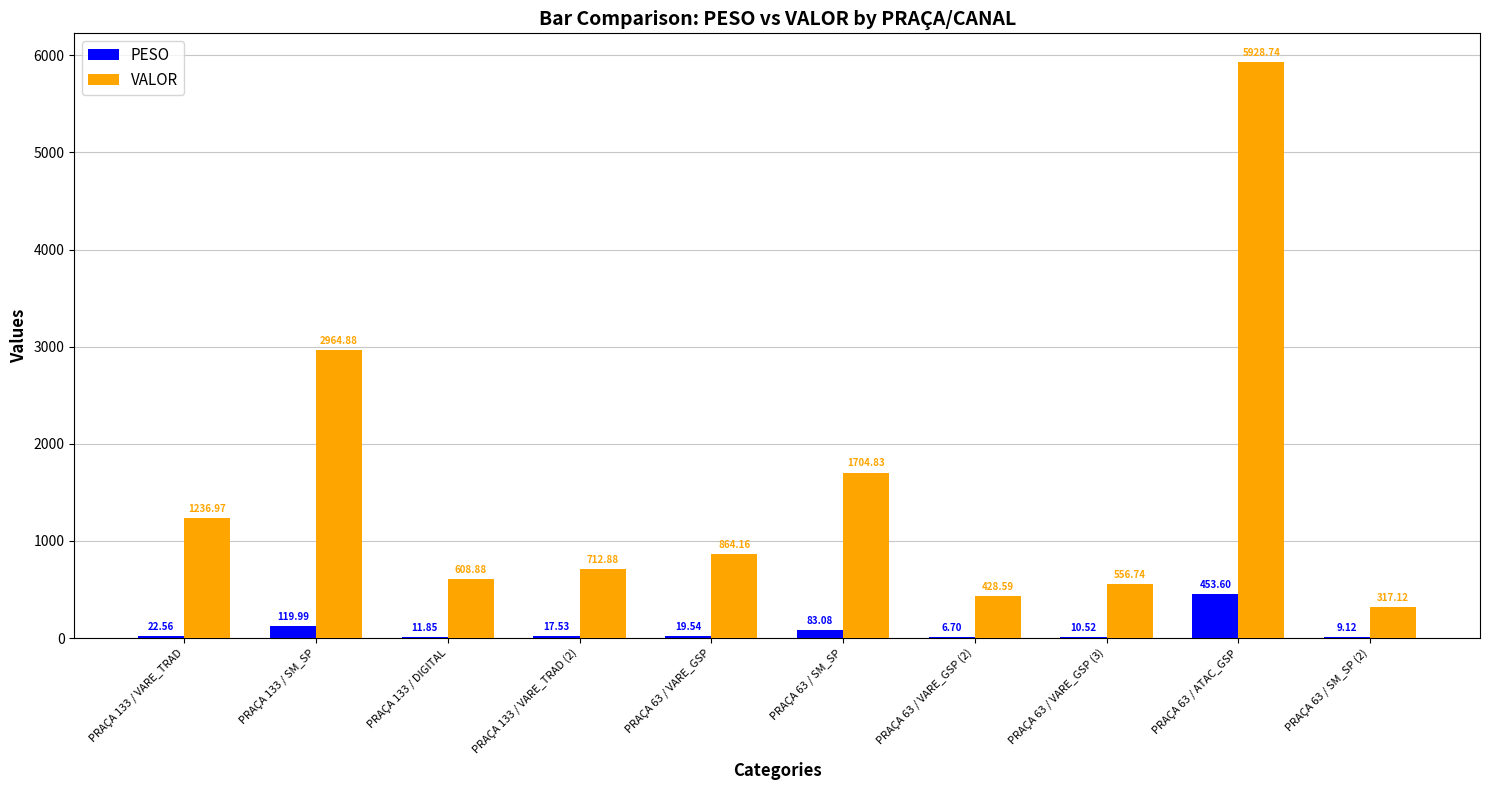

What is the sum of the PESO values at PRAÇA 133 / VARE_TRAD (2) and PRAÇA 63 / VARE_GSP (2)?

24.2